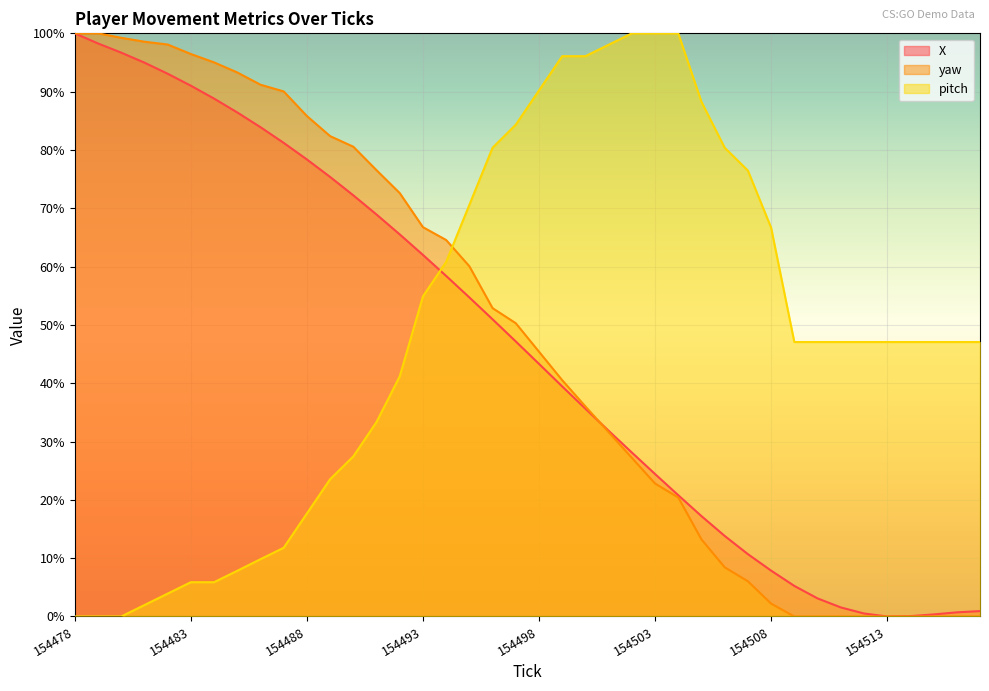

Between 154482 and 154487, which series saw the biggest shift?

X